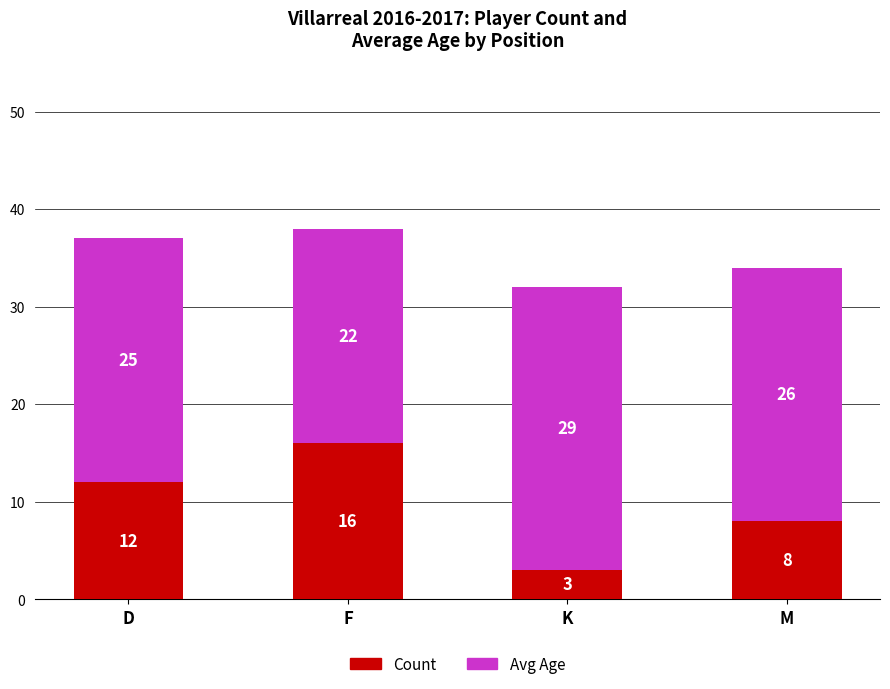

Rank the categories by Count value from lowest to highest.

K, M, D, F